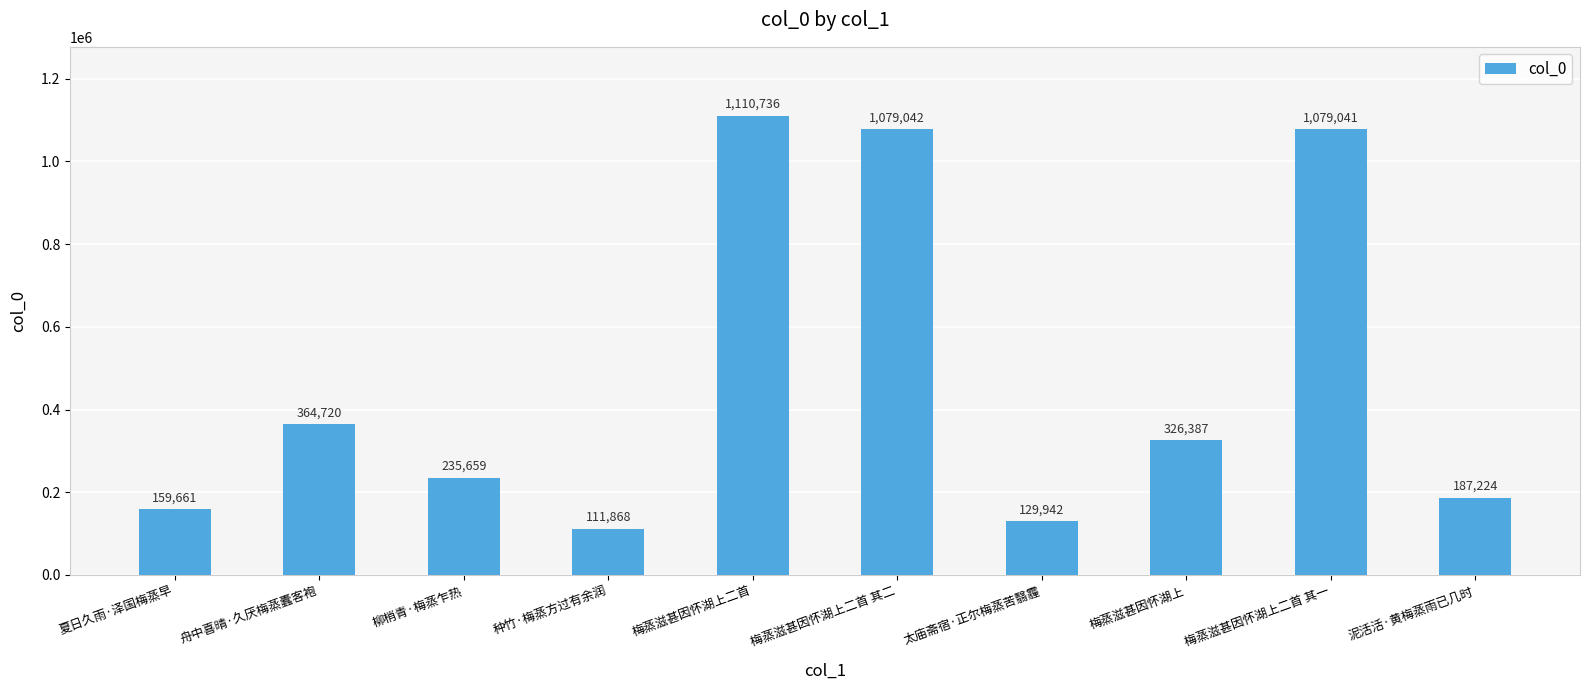

What is the difference between the values at 梅蒸滋甚因怀湖上 and 种竹·梅蒸方过有余润?

214519